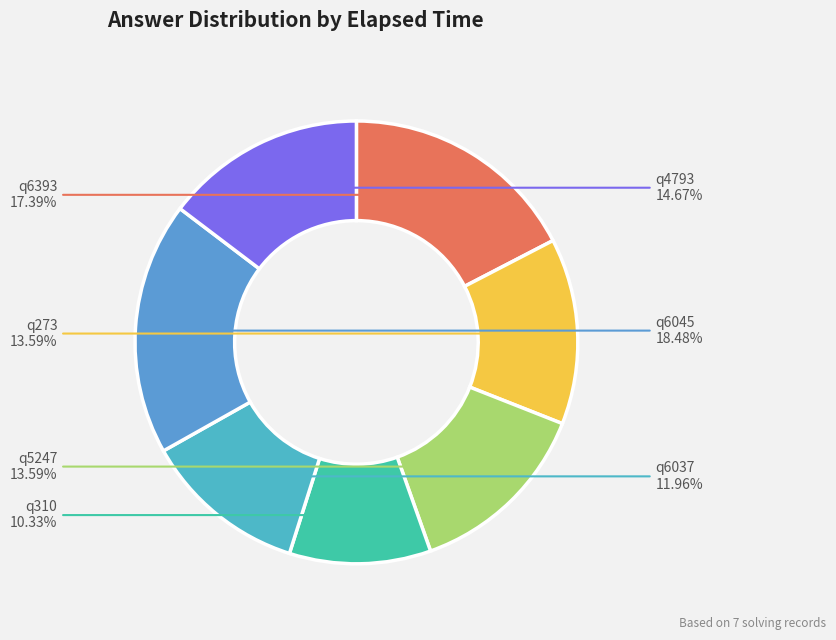

How many segments does this pie chart have?

7